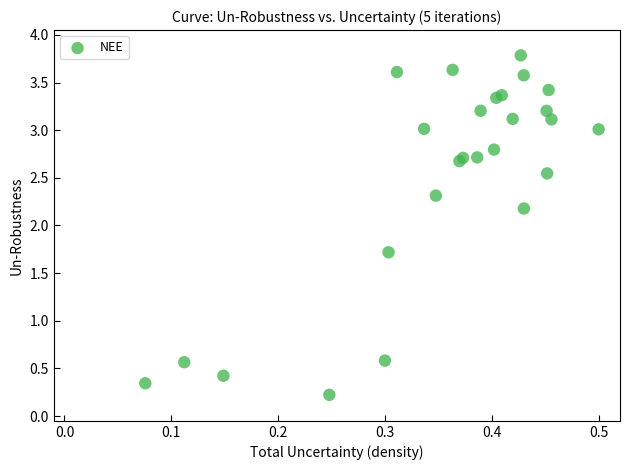

What Y value in the scatter plot is closest to 2?

2.2